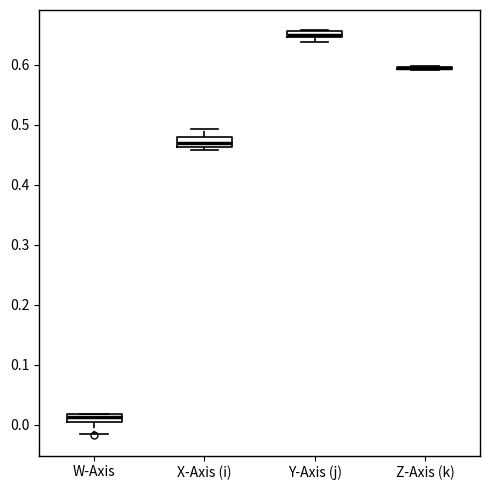

Where is the upper edge of the box for Y-Axis (j) on the y-axis? The values are not printed on the chart, so give them approximately, as read against the axis.

0.66